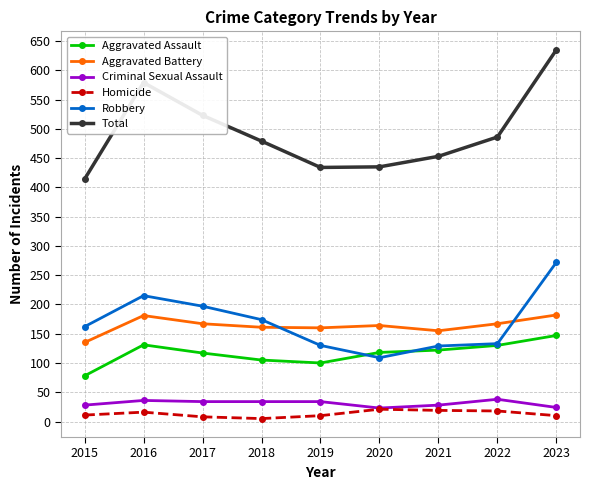

Rank the series by their maximum value, from highest to lowest.

Total, Robbery, Aggravated Battery, Aggravated Assault, Criminal Sexual Assault, Homicide